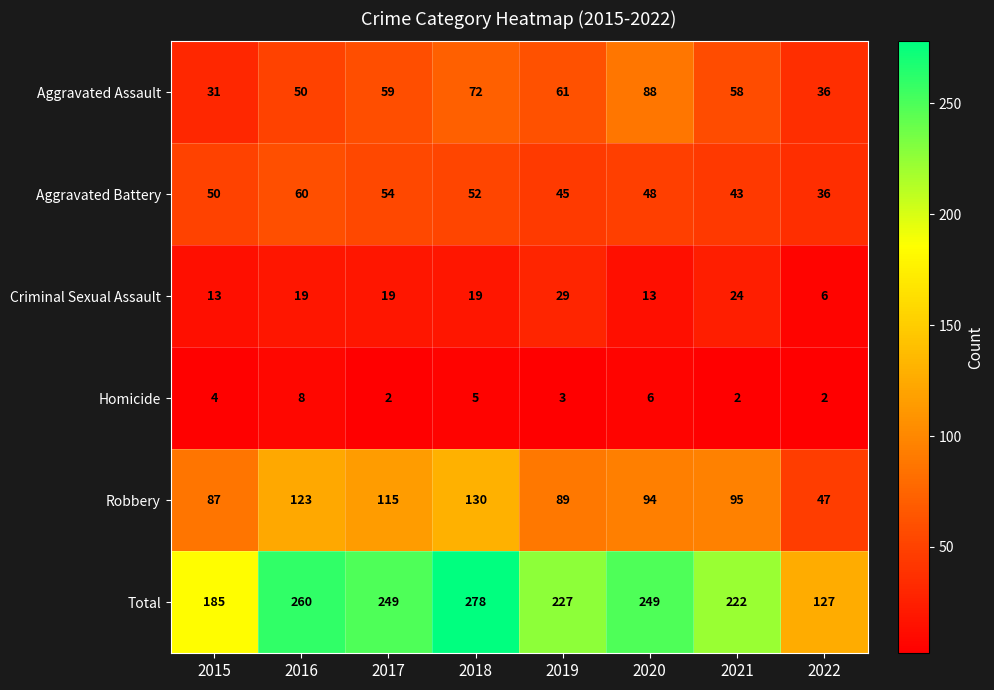

What is the average value of the Homicide series?

4